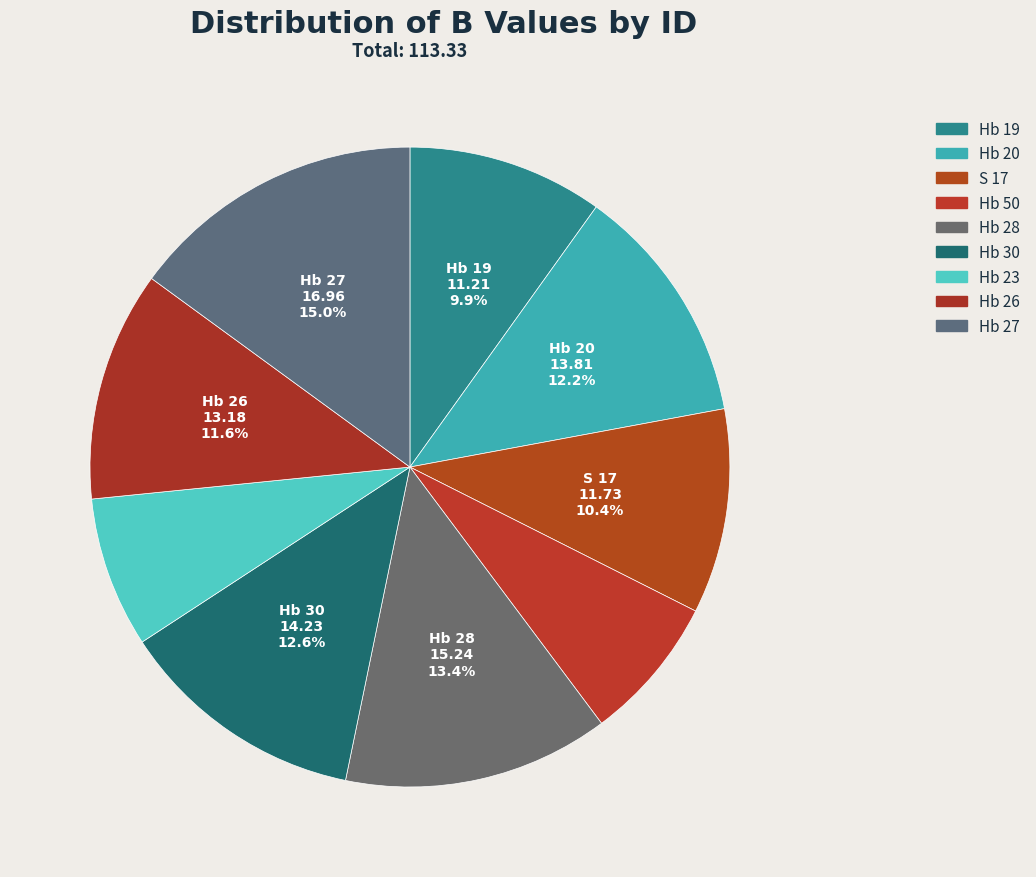

How many slices are in this pie chart?

9